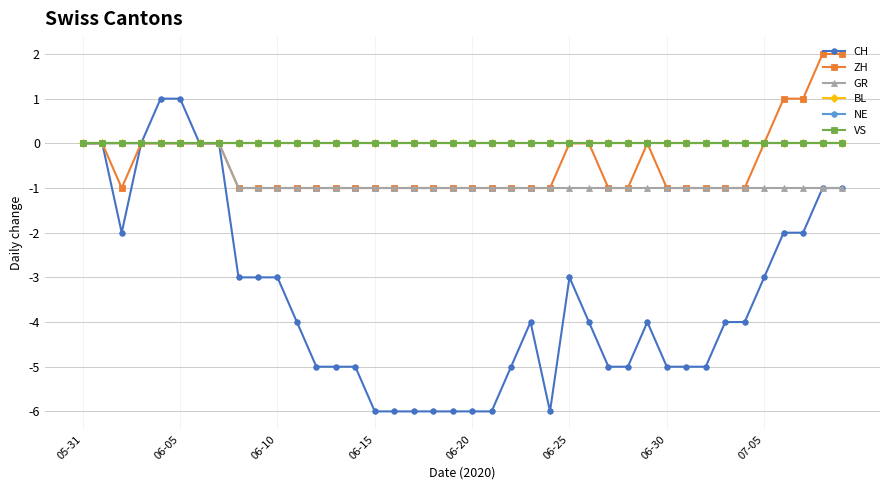

What is the difference between the second highest and minimum values in the GR series?

1